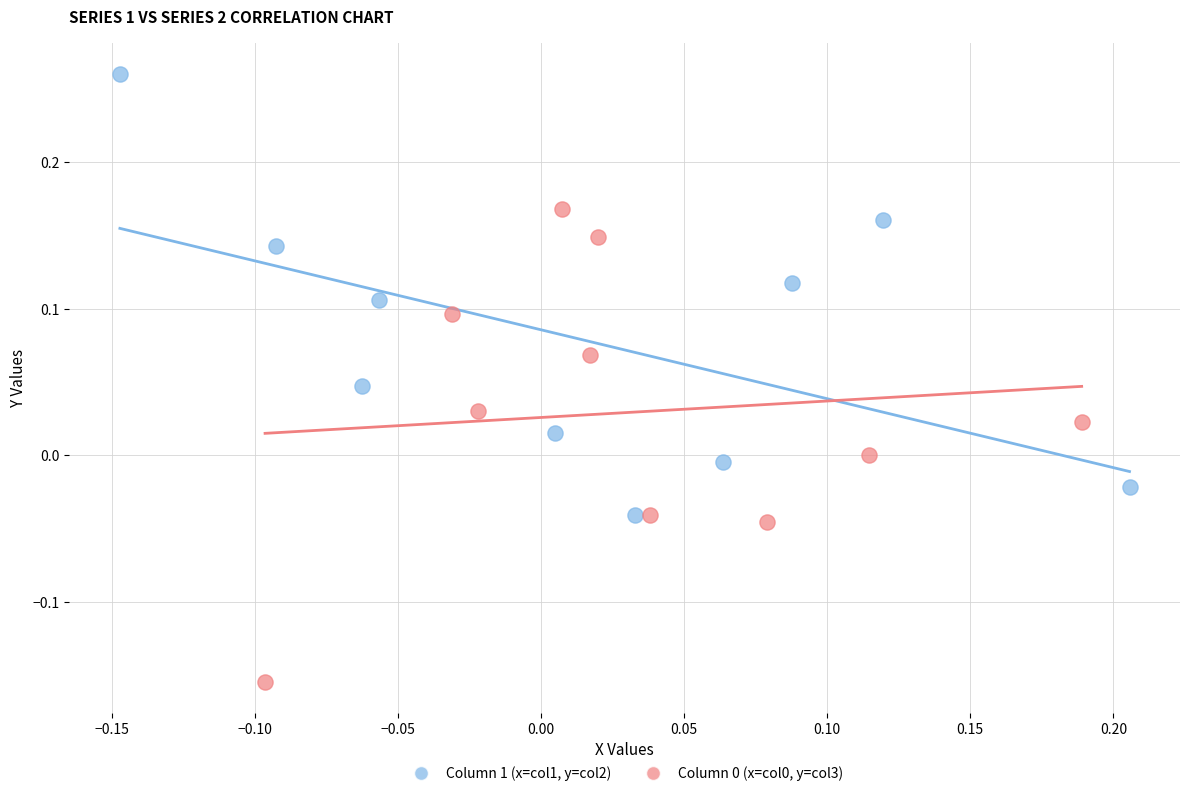

Which series contains the highest Y value?

Column 1 (x=col1, y=col2)